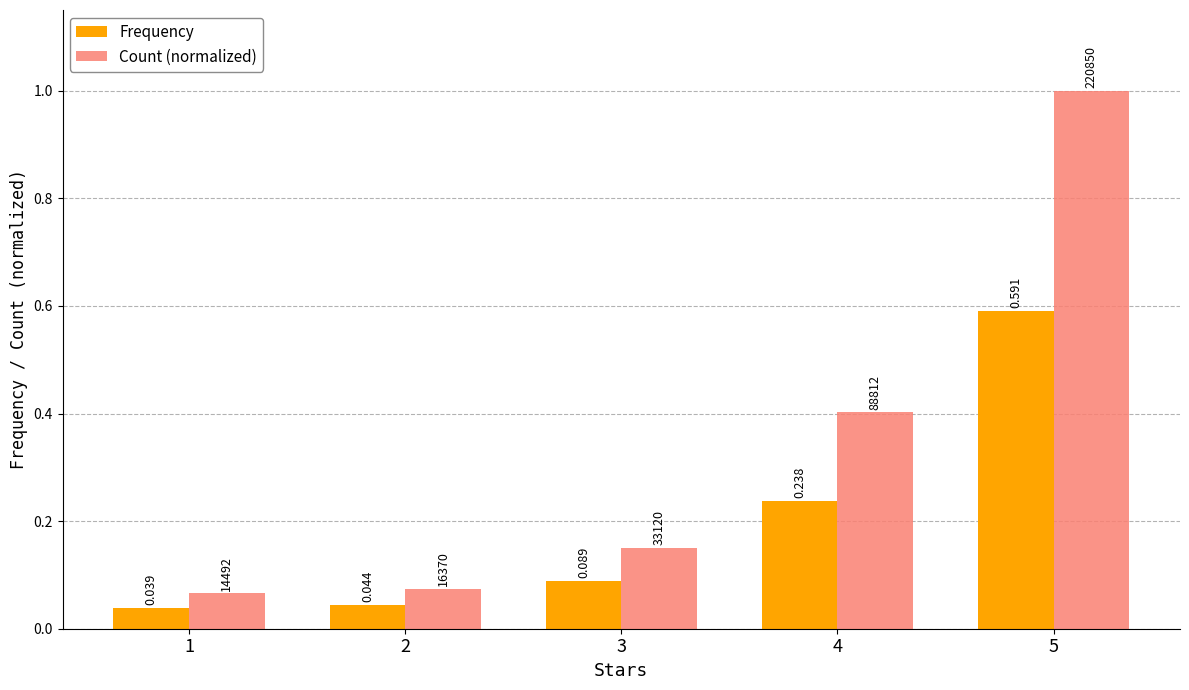

Which series has the largest total across all categories?

Count (normalized)